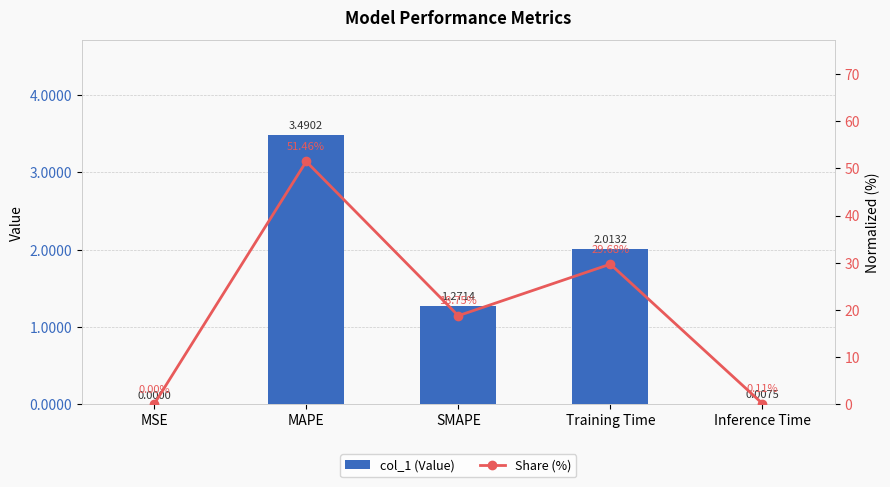

How many categories are shown in the chart?

5